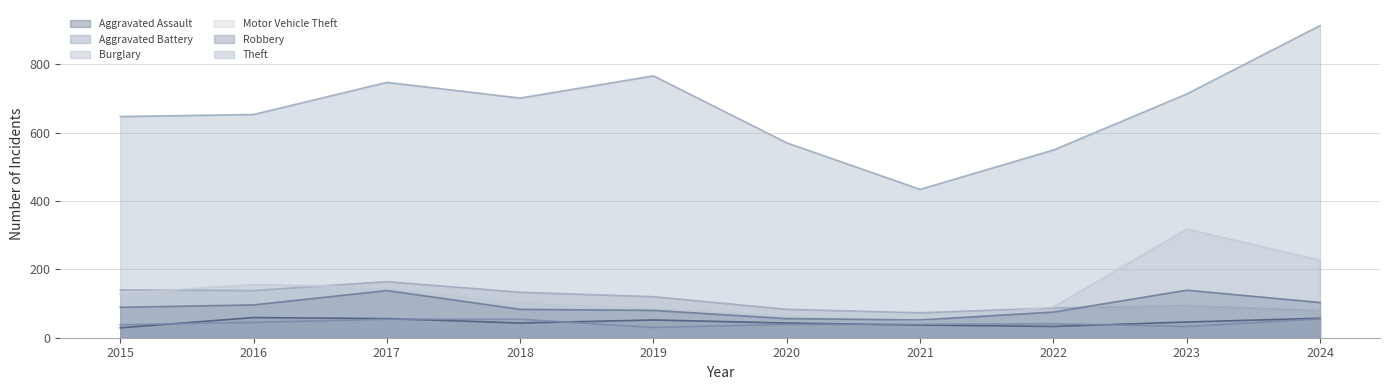

How many data points in Theft are above 701?

4